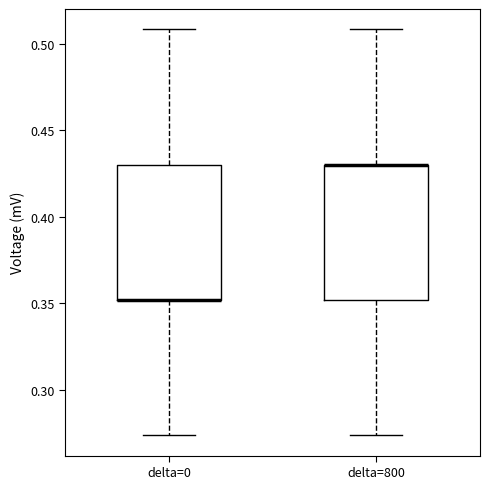

Where is the lower edge of the box for delta=0 on the y-axis? The values are not printed on the chart, so give them approximately, as read against the axis.

0.350